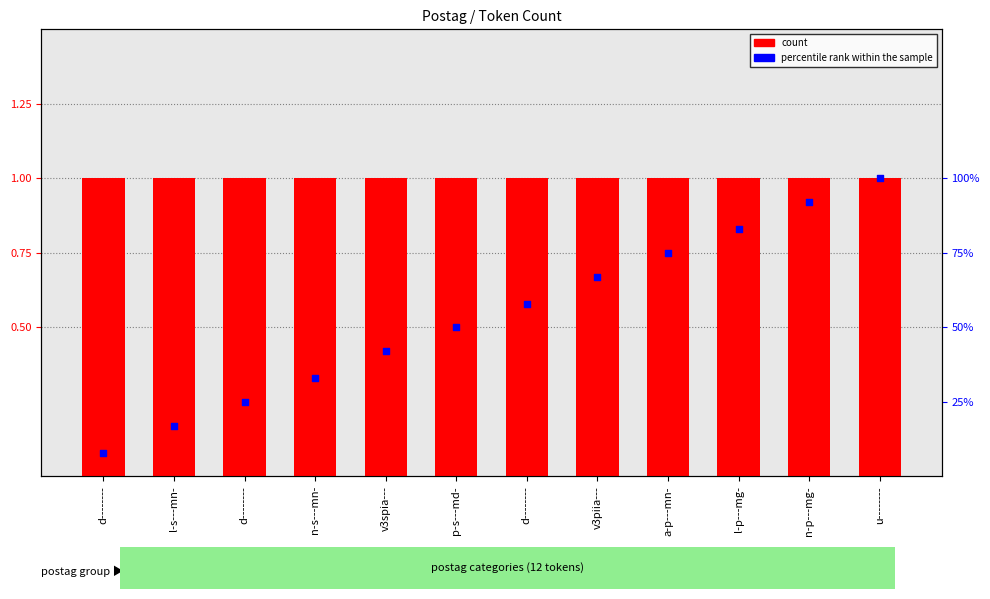

Which series contains the highest Y value?

count